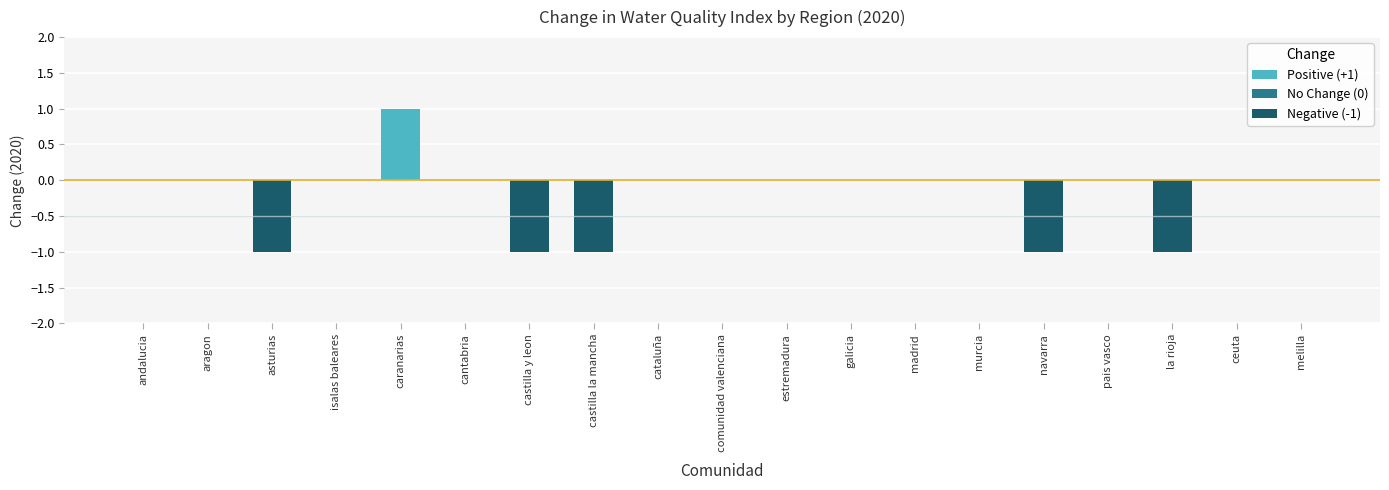

The chart shows a value of 0 at ceuta. True or false?

True